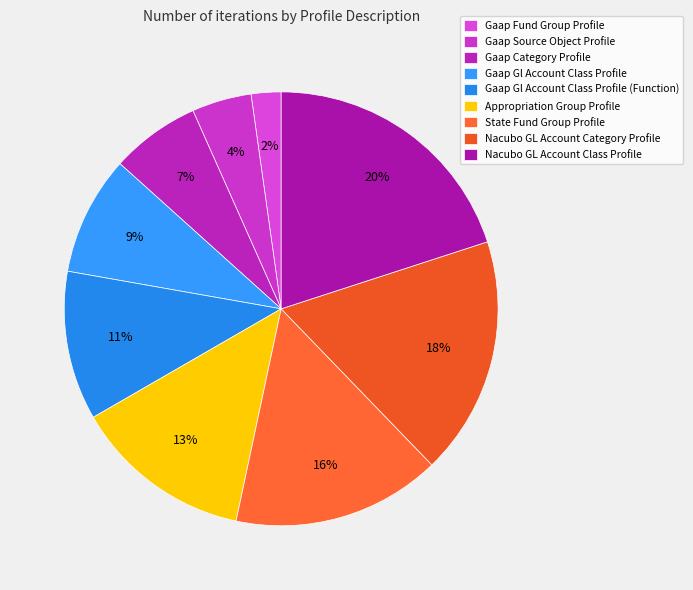

What is the smallest slice in the pie chart?

Gaap Fund Group Profile